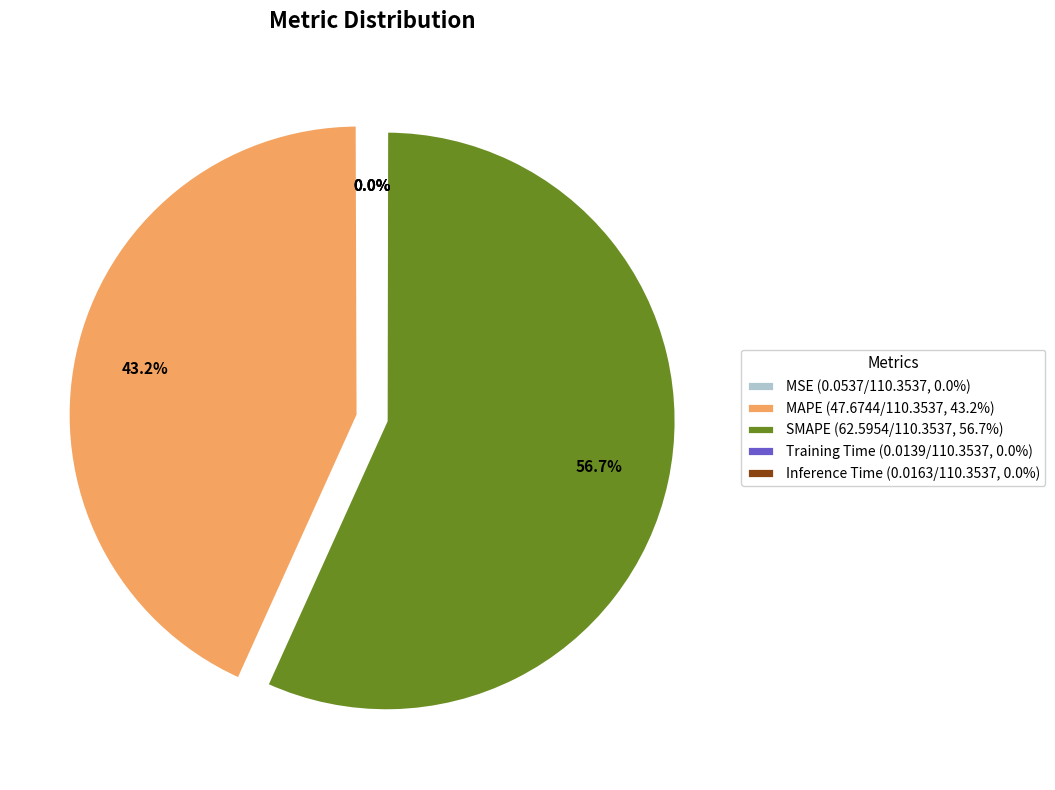

Which category has the biggest portion of the pie?

SMAPE